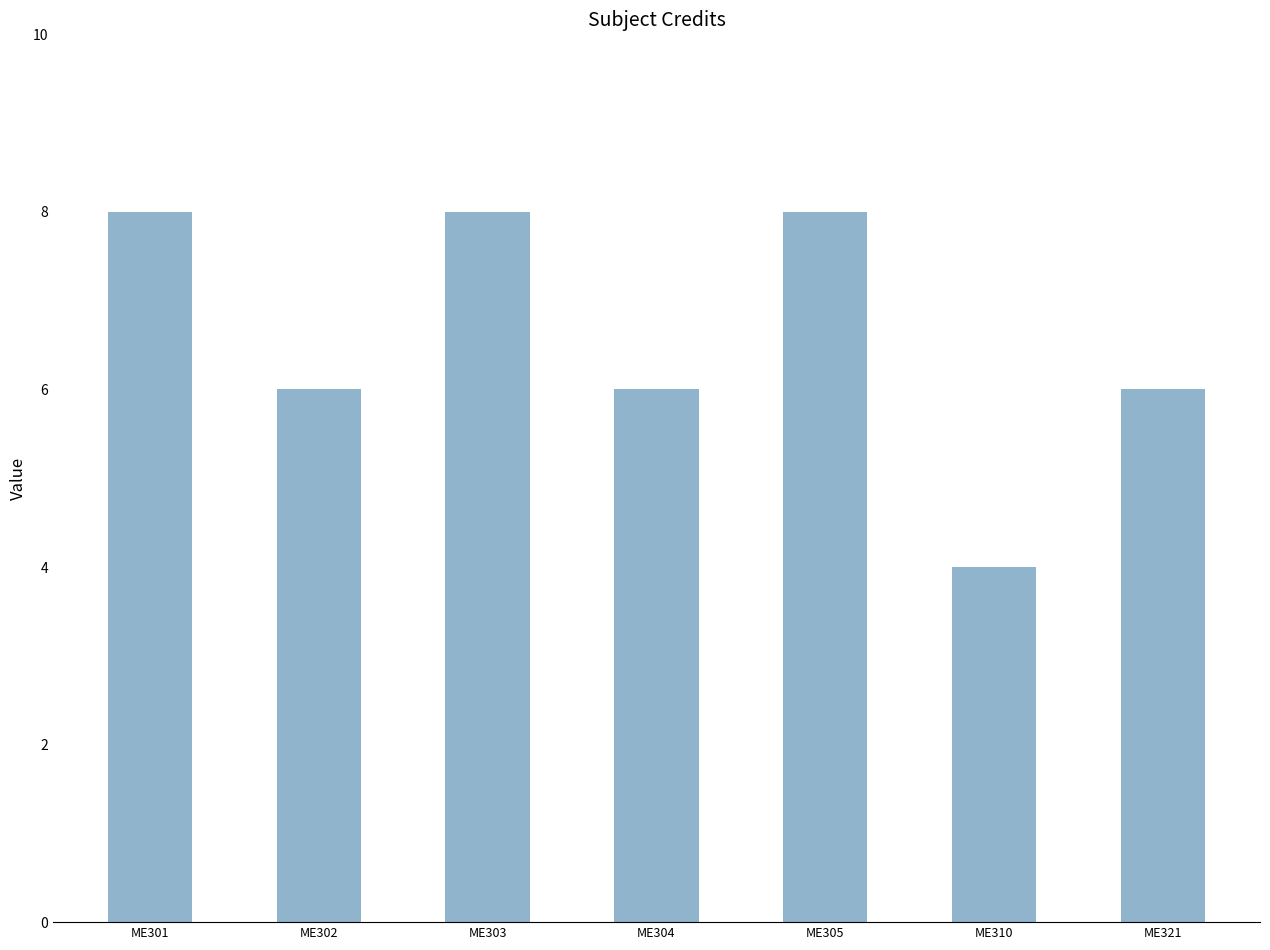

Reading right to left, what are all the values shown in this chart?

6	4	8	6	8	6	8